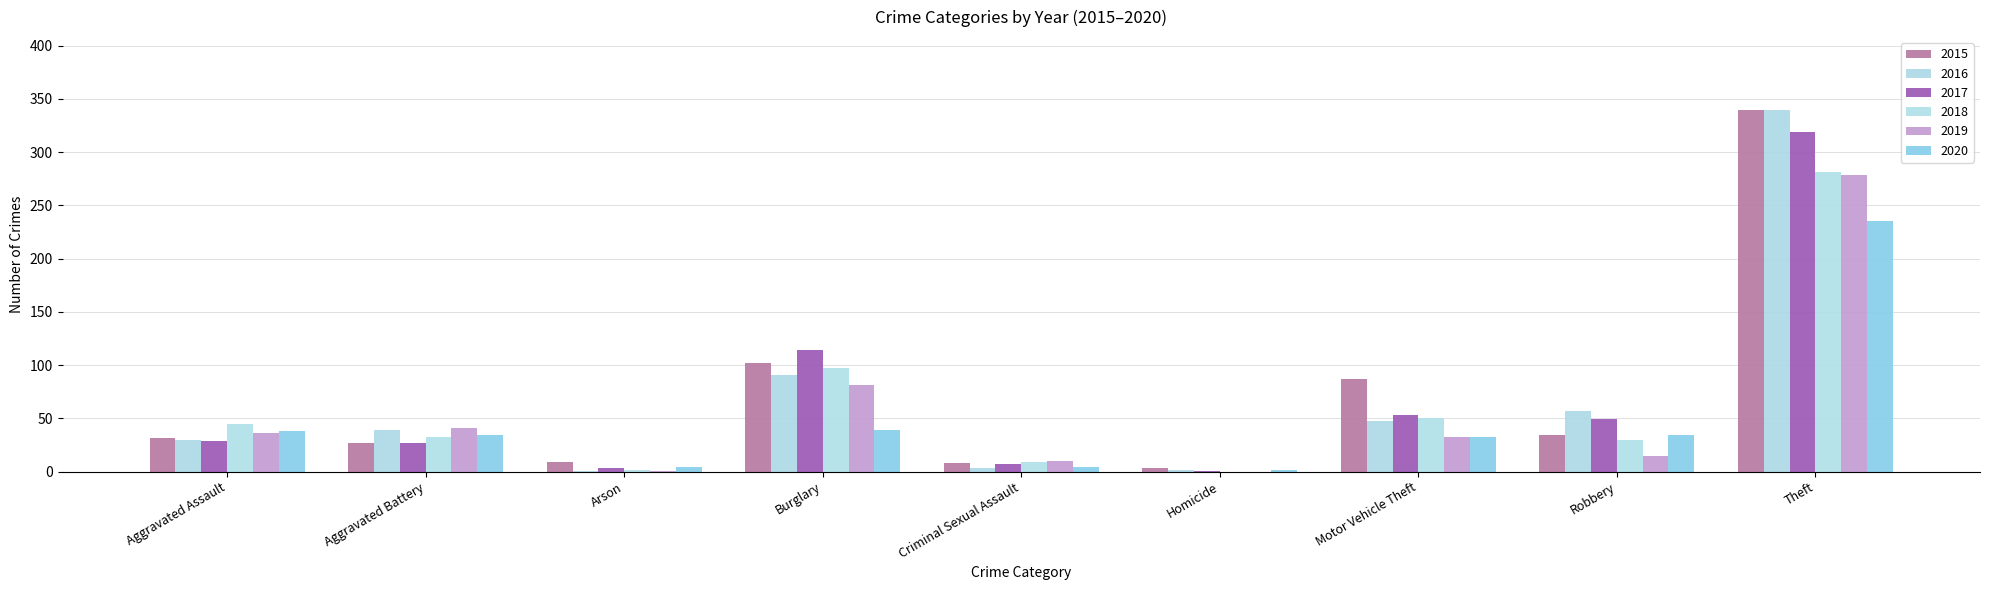

What are all the series names shown in the legend?

2015, 2016, 2017, 2018, 2019, 2020